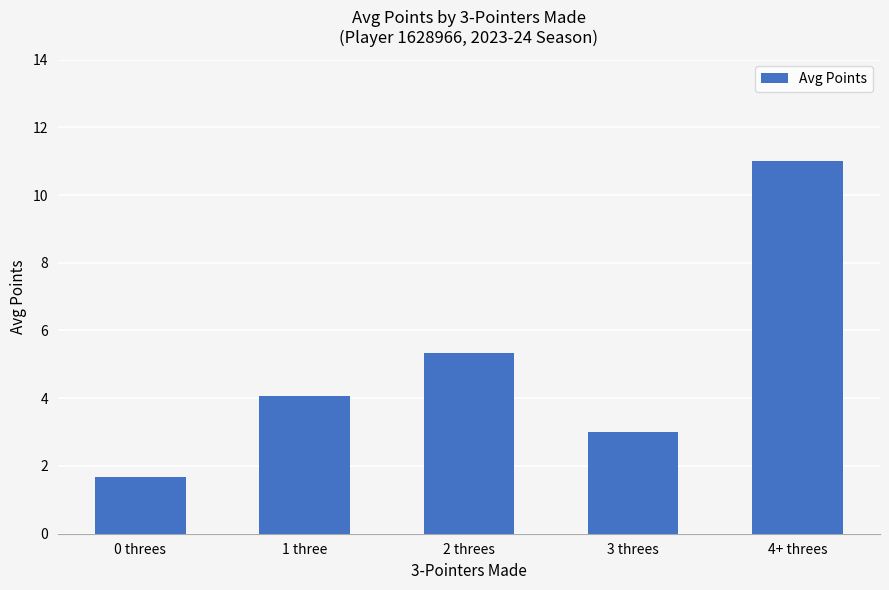

Reading left to right, list all the values displayed in this chart.

1.7	4.1	5.3	3.0	11.0